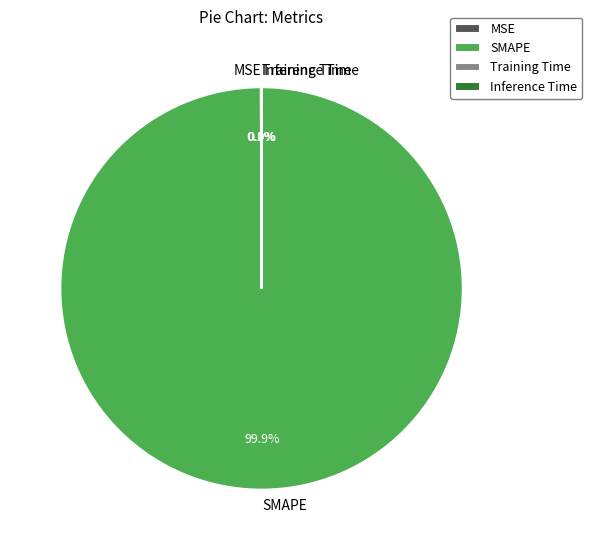

What portion of the pie excludes SMAPE?

0.1%